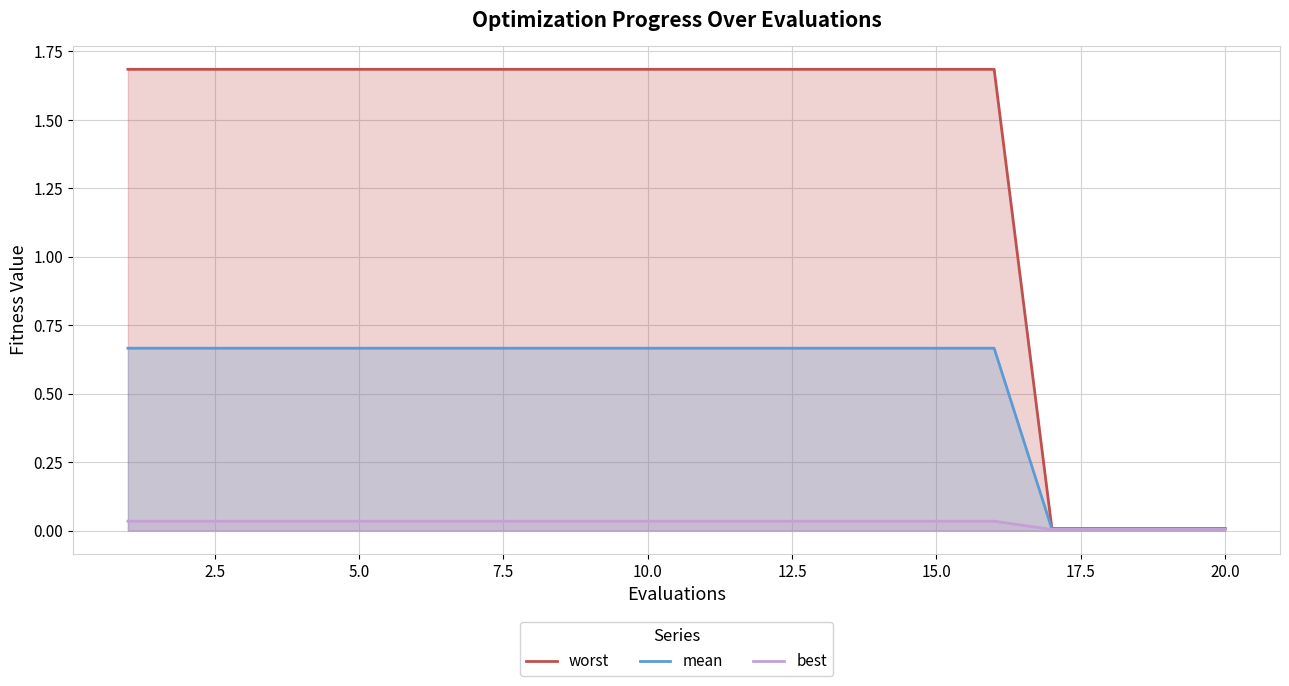

Reading left to right, what are all the values shown in this chart?

worst: 1.7	1.7	1.7	1.7	1.7	1.7	1.7	1.7	1.7	1.7	1.7	1.7	1.7	1.7	1.7	1.7	0.0	0.0	0.0	0.0
mean: 0.7	0.7	0.7	0.7	0.7	0.7	0.7	0.7	0.7	0.7	0.7	0.7	0.7	0.7	0.7	0.7	0.0	0.0	0.0	0.0
best: 0.0	0.0	0.0	0.0	0.0	0.0	0.0	0.0	0.0	0.0	0.0	0.0	0.0	0.0	0.0	0.0	0.0	0.0	0.0	0.0